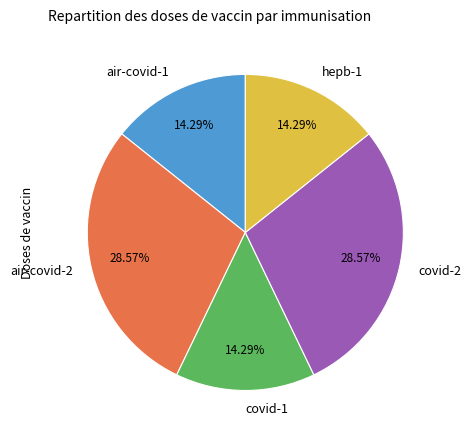

Does hepb-1 represent more than half of the total?

No